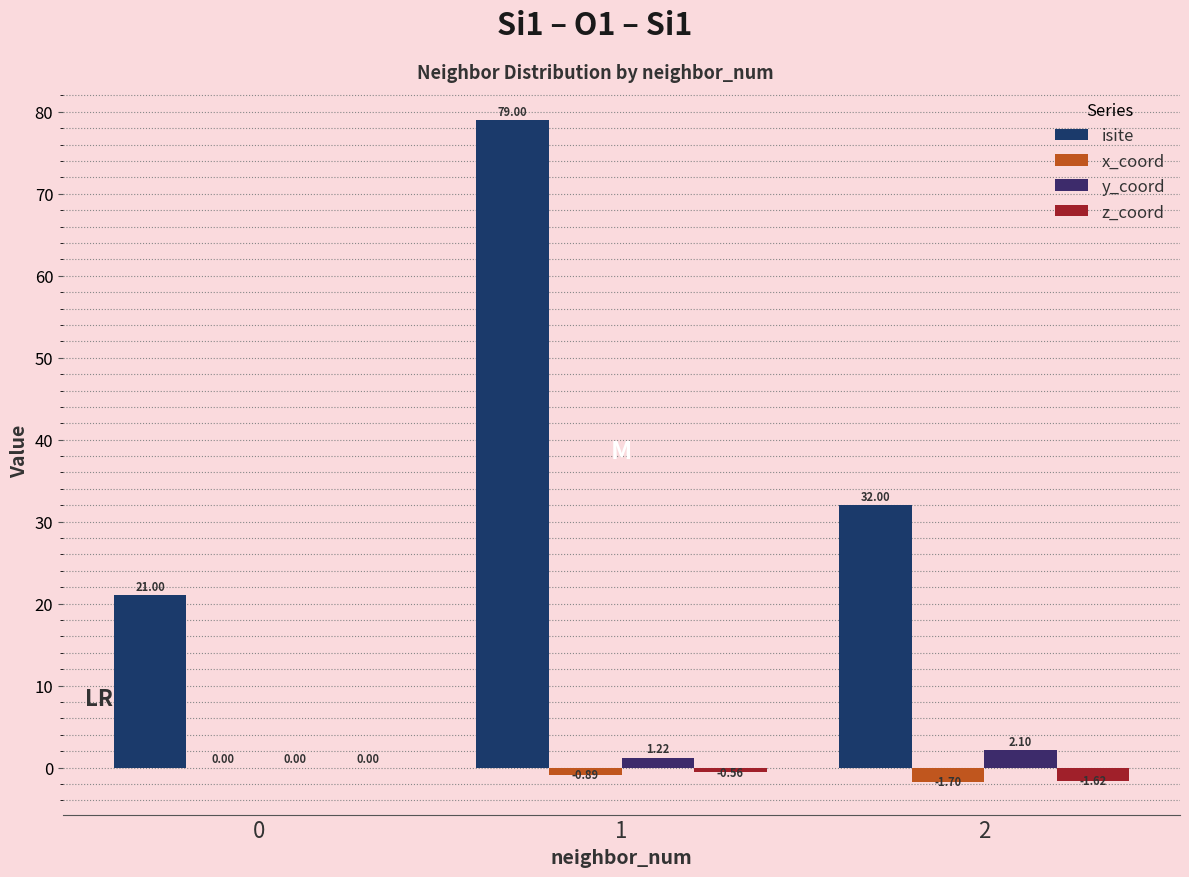

Is the value of isite at 1 greater than the value of y_coord at 0?

Yes